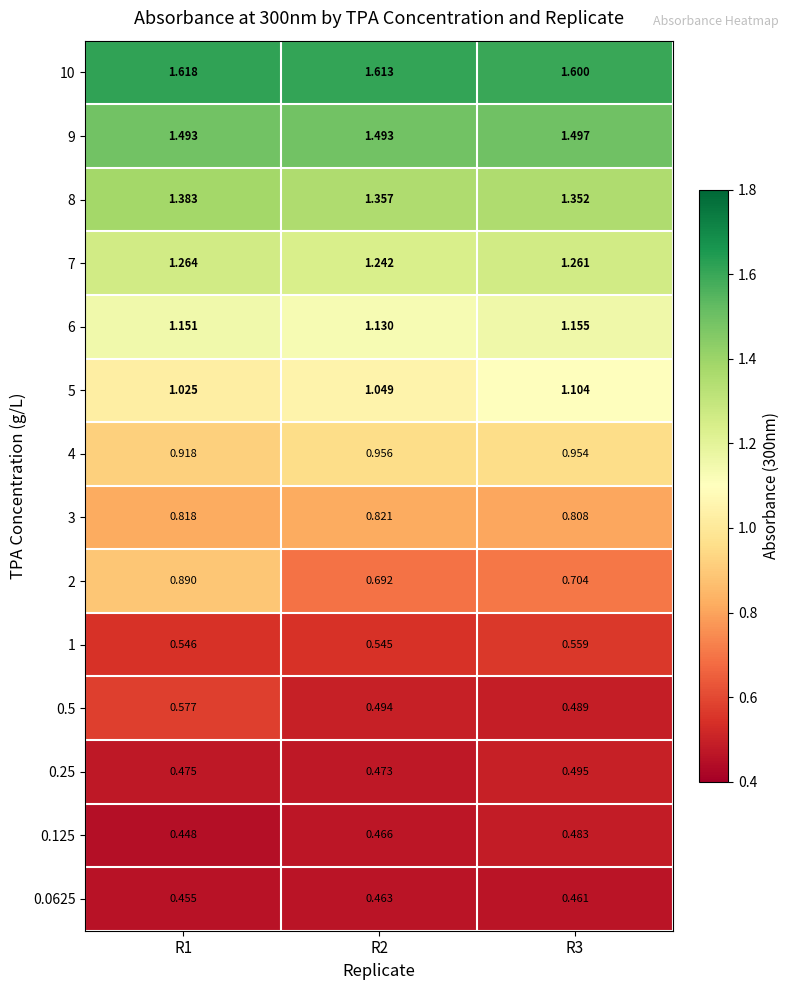

At which category is the sum across all series the highest?

R1